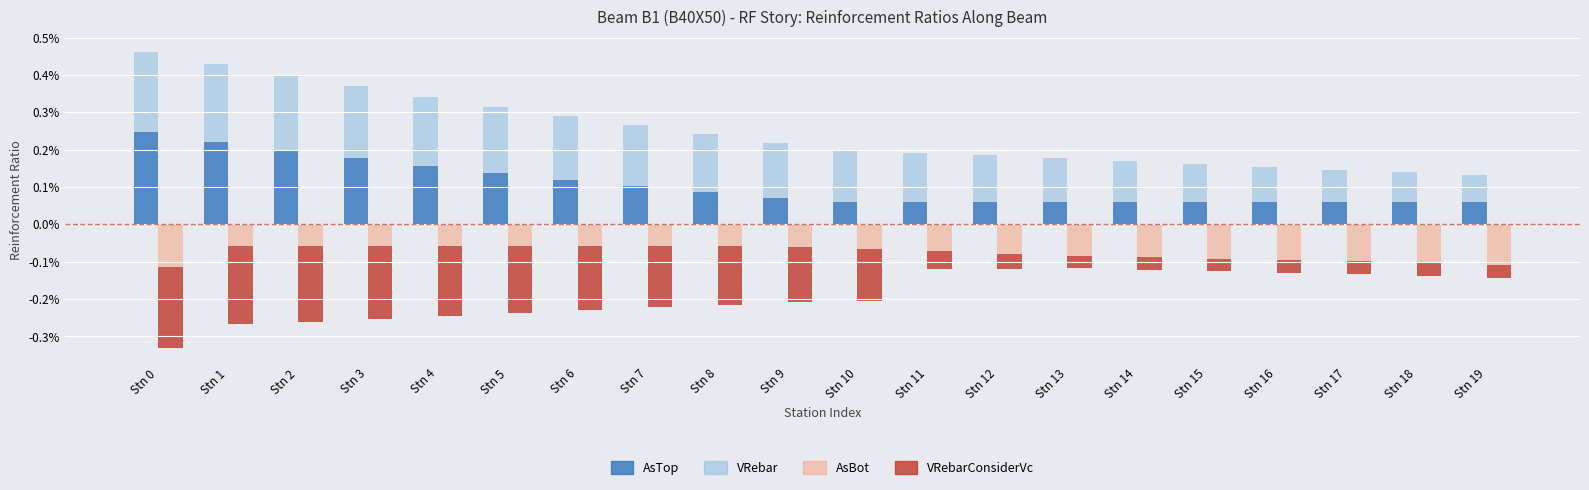

The value of VRebarConsiderVc at Stn 10 is -0.0. True or false?

True